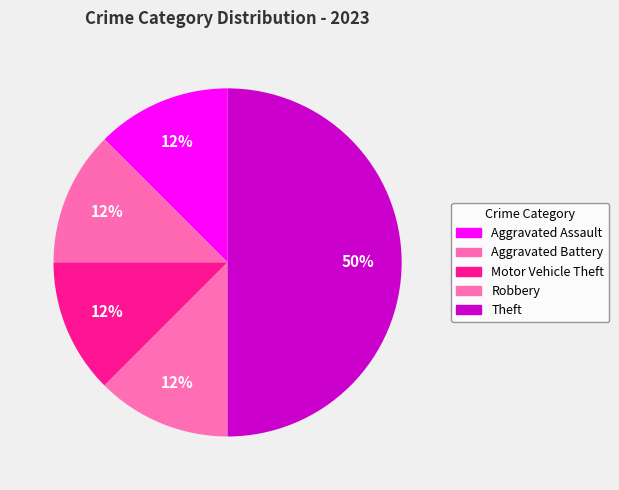

How many slices are in this pie chart?

5